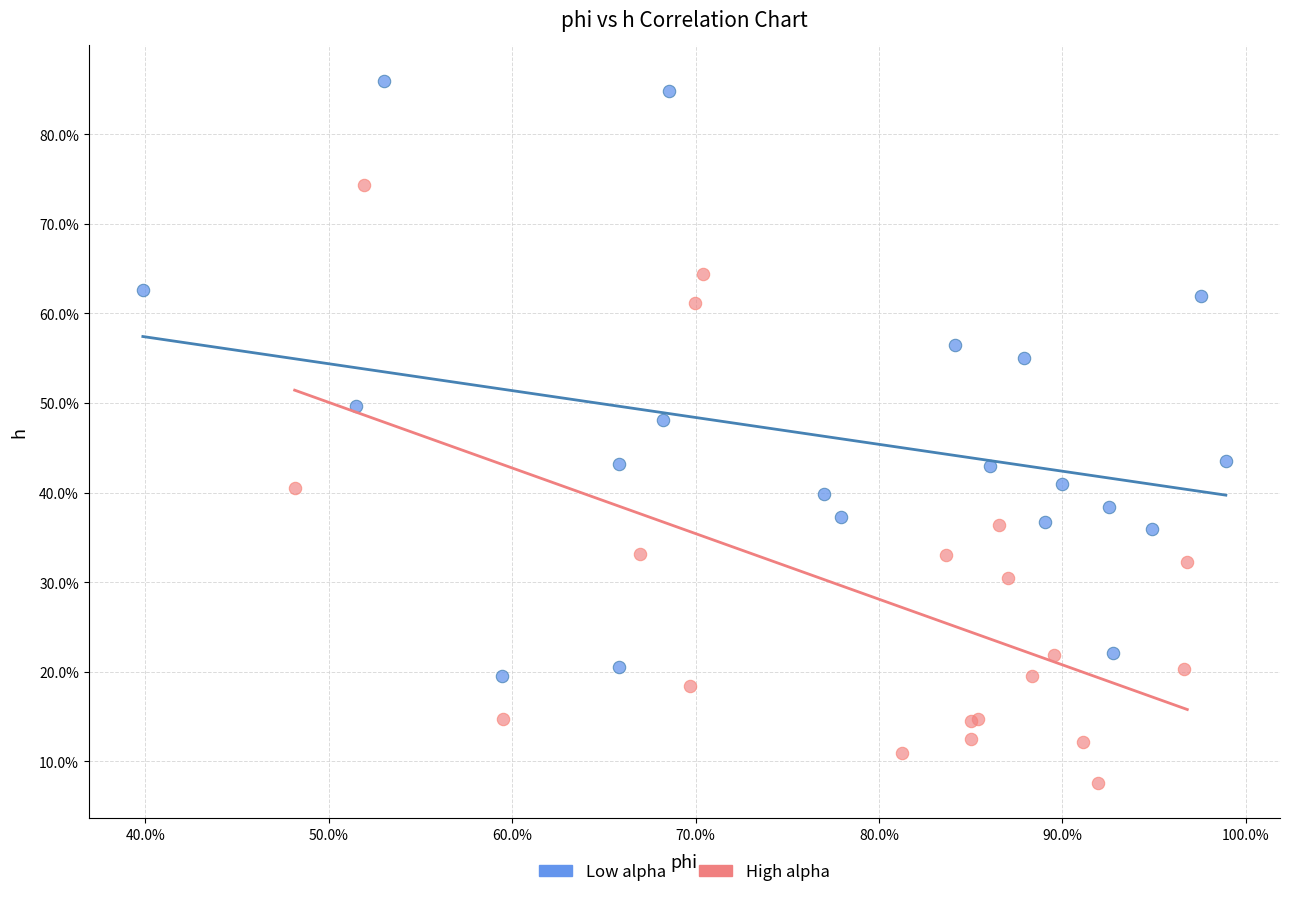

What are all the series names shown in the legend?

Low alpha, High alpha